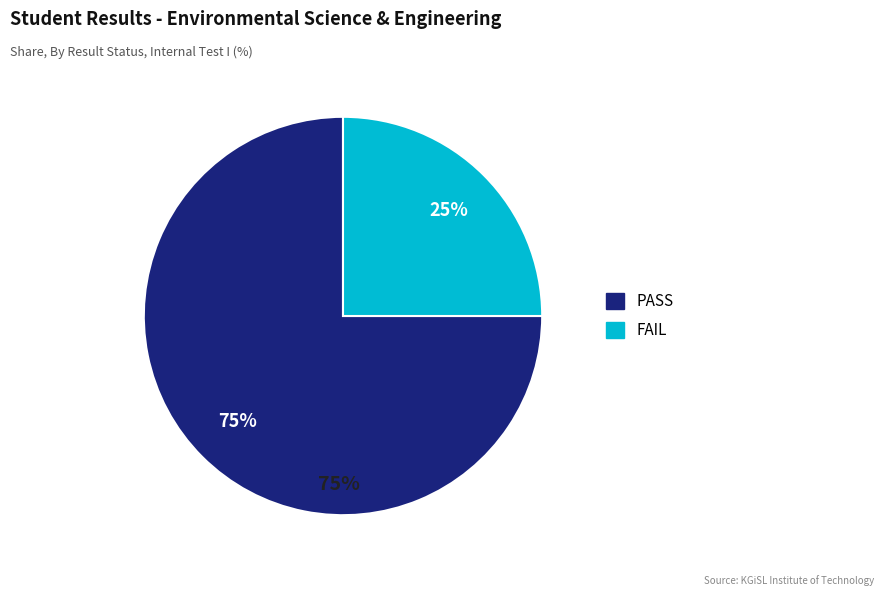

Rank the categories by value from highest to lowest.

PASS, FAIL